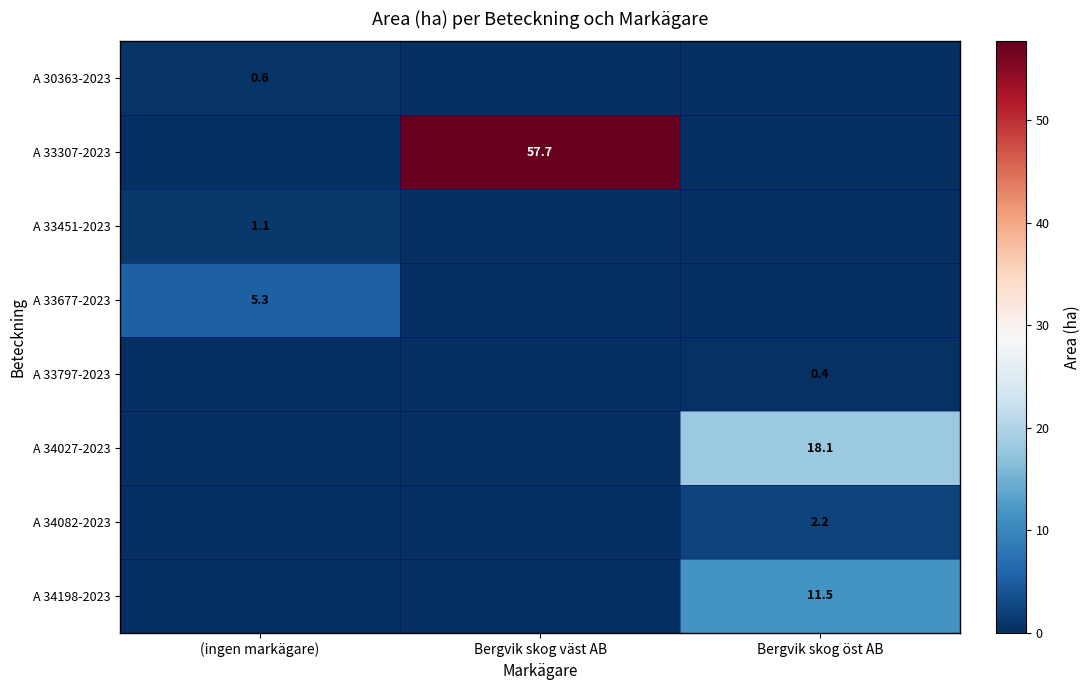

Is it true that A 34082-2023 equals 1.0 at Bergvik skog öst AB?

False